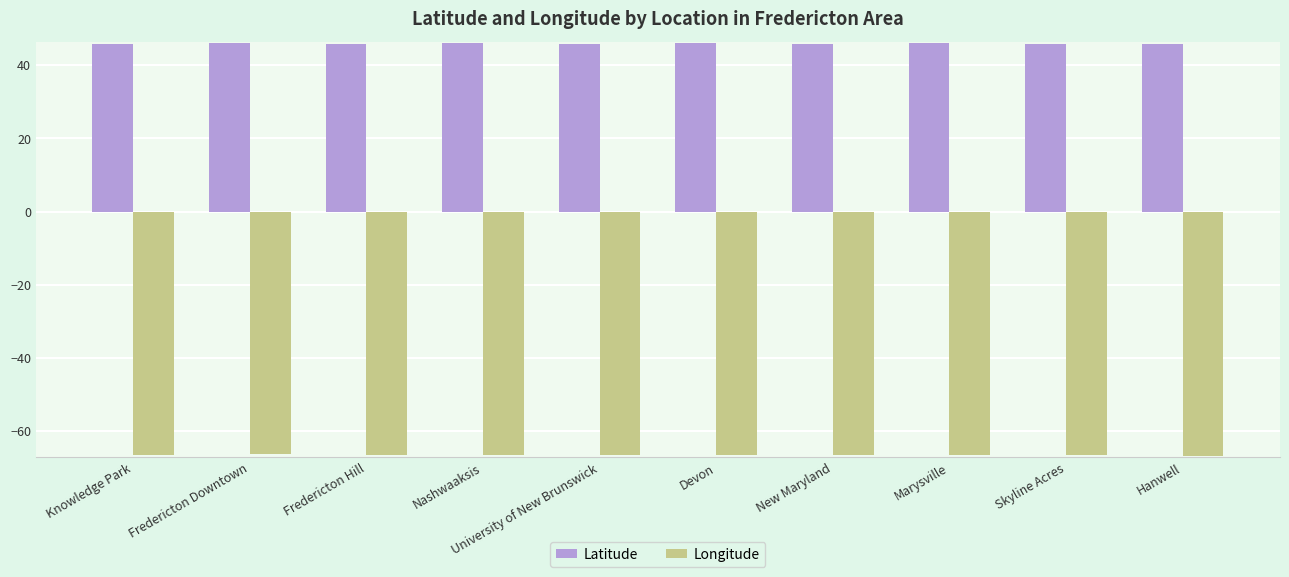

What are all the series names shown in the legend?

Latitude, Longitude